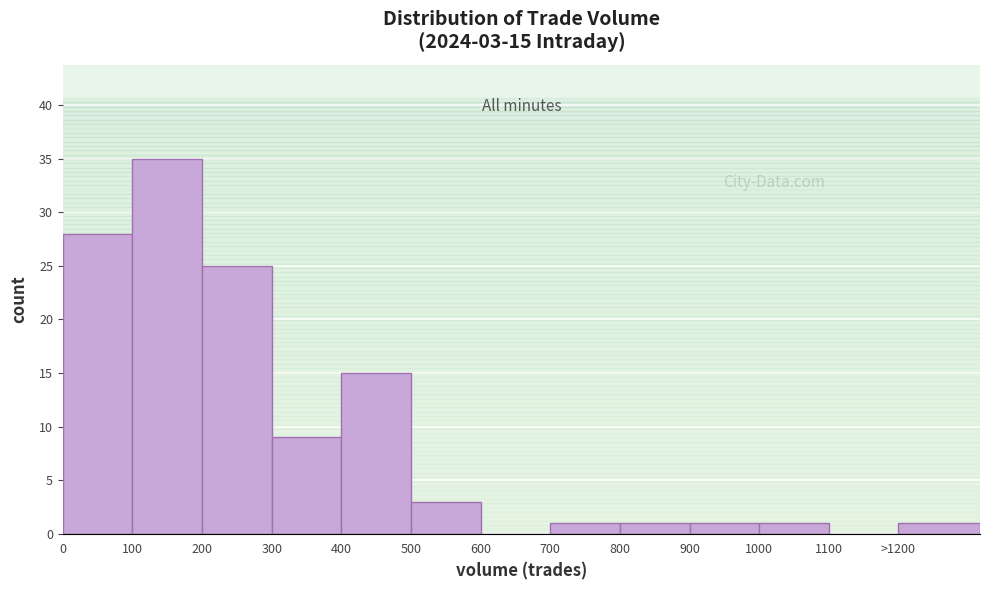

Reading left to right, extract all data points from this chart.

0=28	100=35	200=25	300=9	400=15	500=3	600=0	700=1	800=1	900=1	1000=1	1100=0	>1200=1